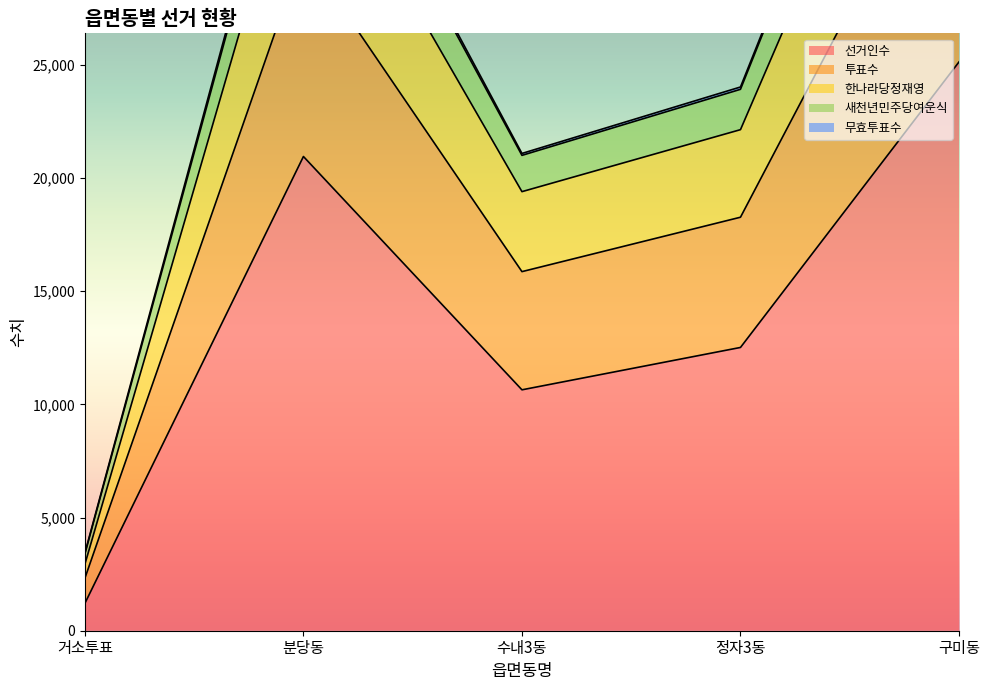

What is the approximate value of 한나라당정재영 at 거소투표?

3435